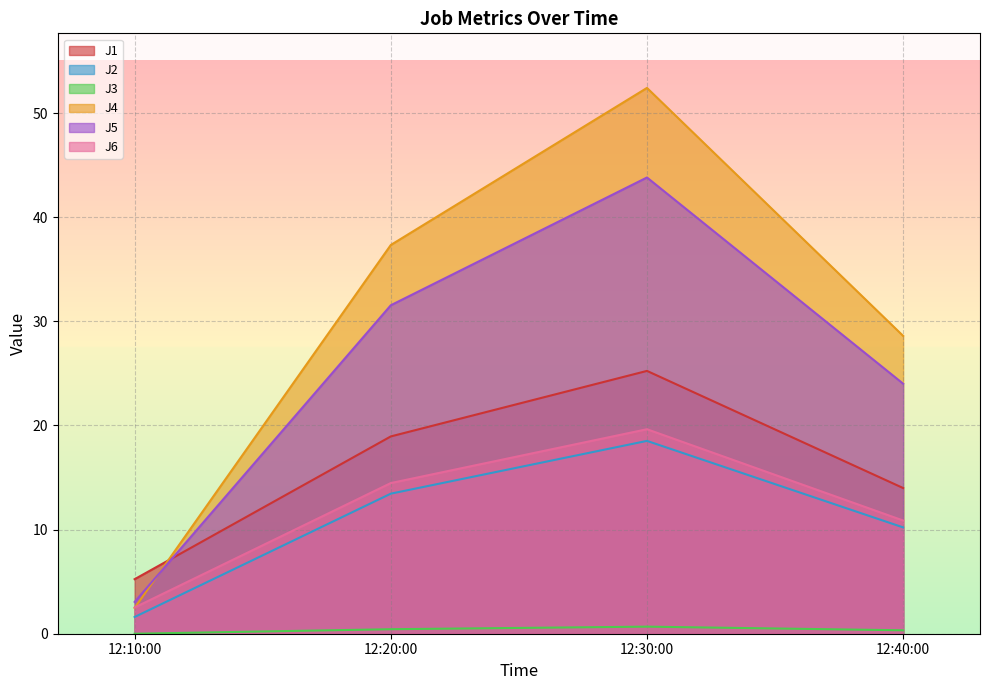

Which series changed the most between 12:10:00 and 12:20:00?

J4